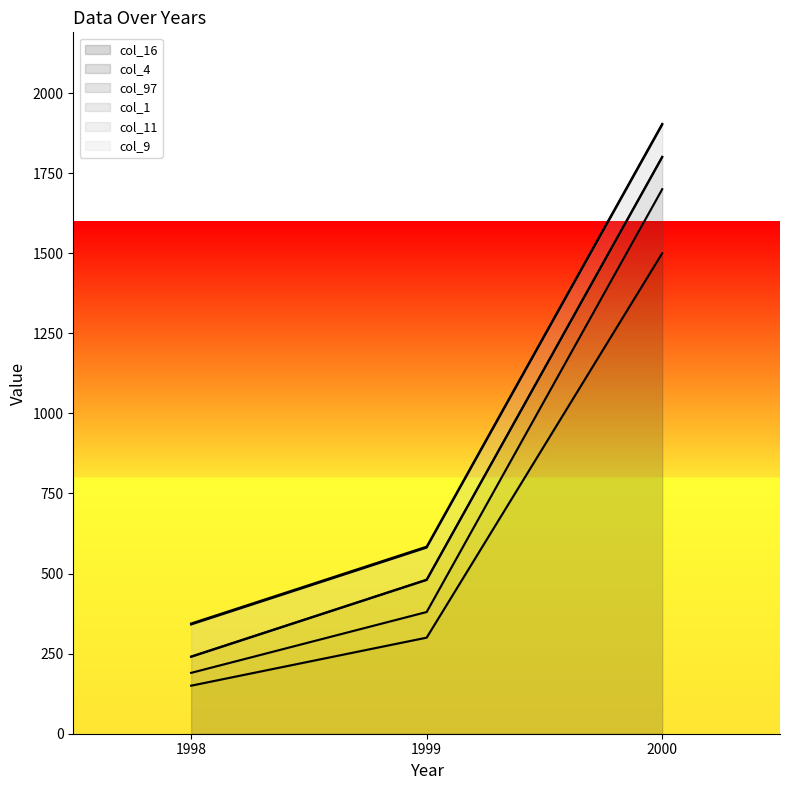

Which series has the largest total across all categories?

col_16